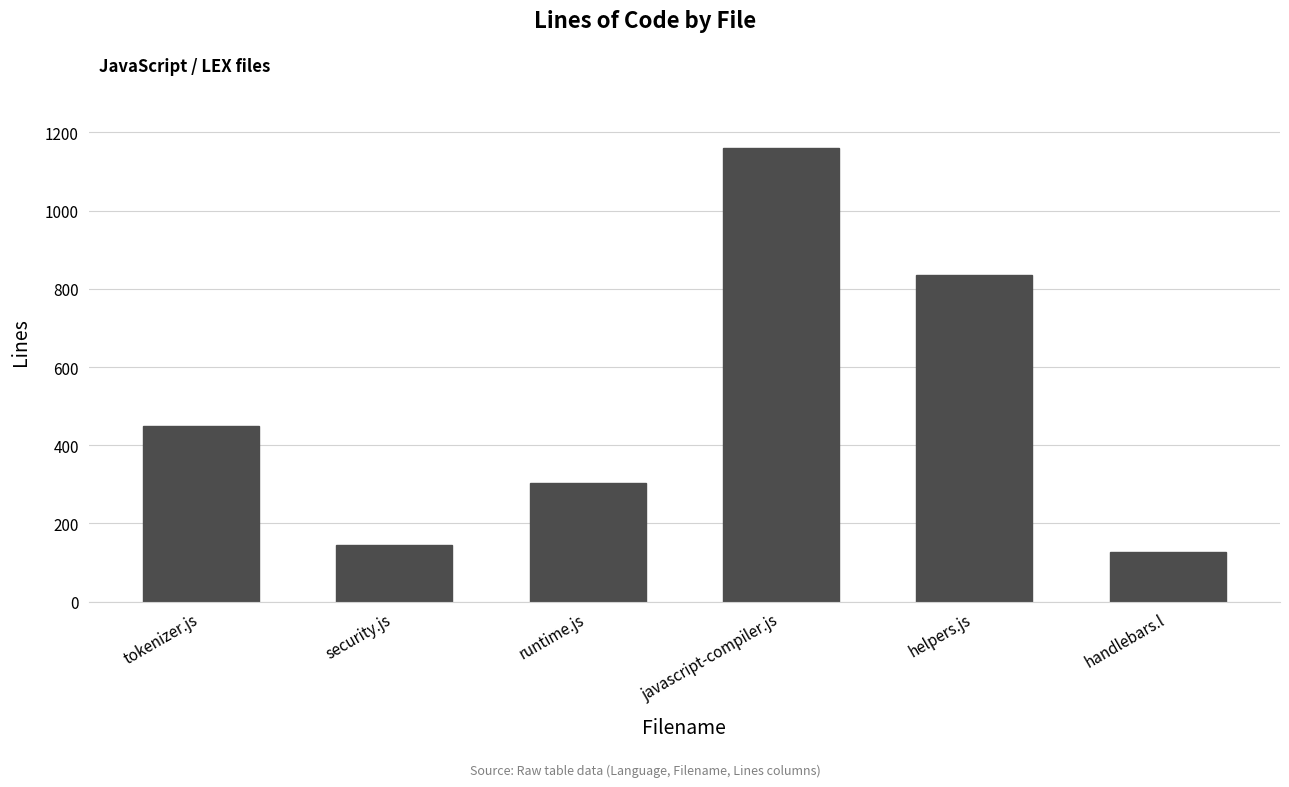

Is it true that the value at handlebars.l is 126?

True